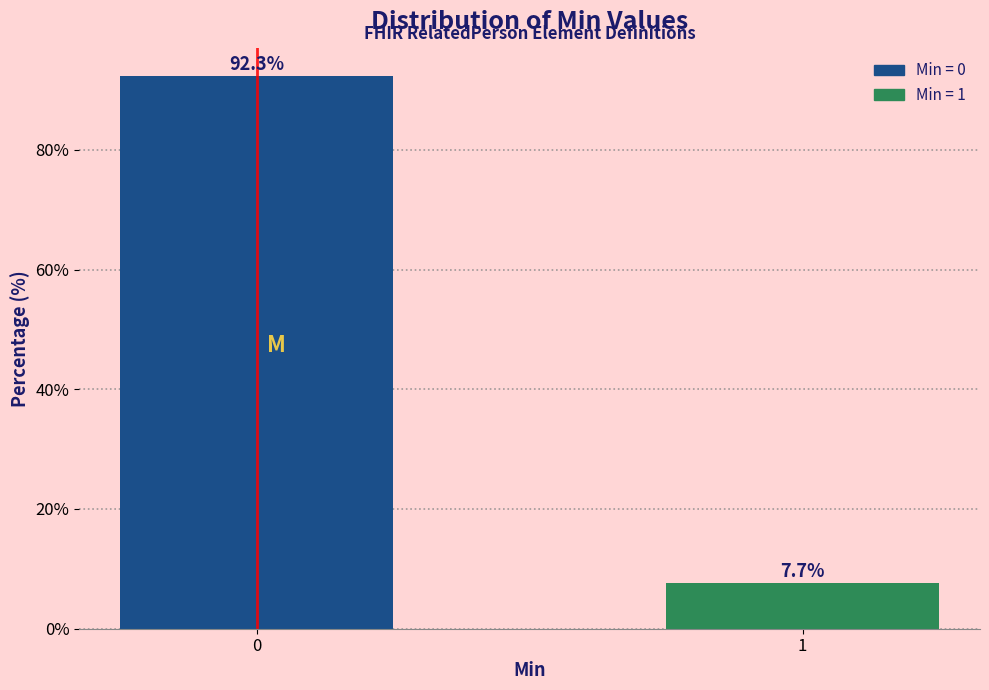

Reading left to right, extract all data points from this chart.

0=92.3	1=7.7